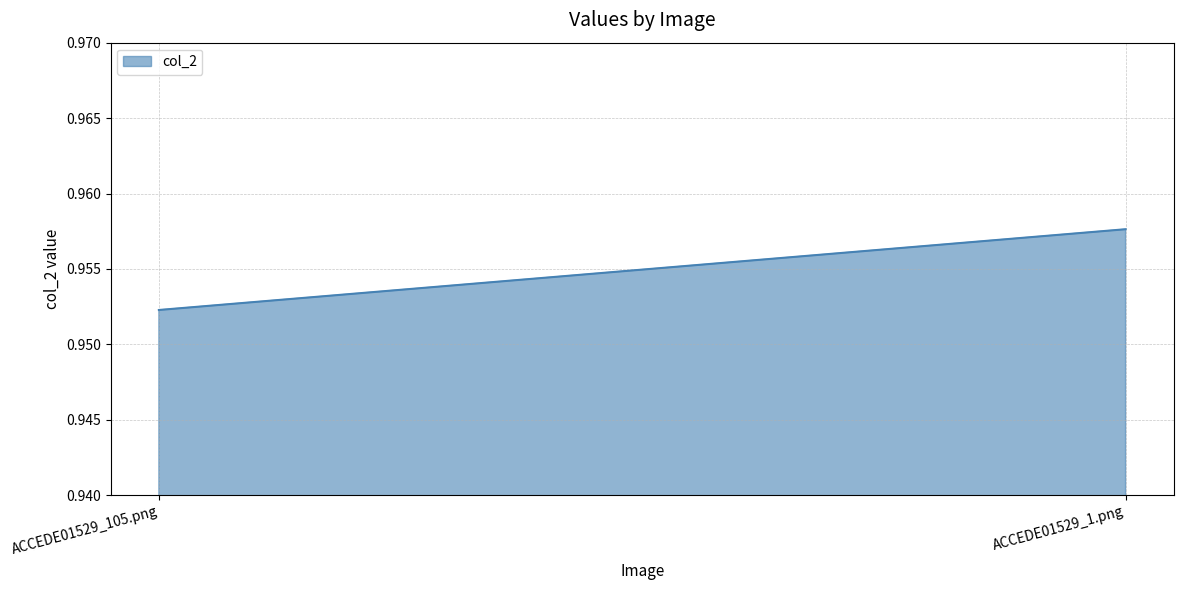

Does the chart display data point markers on the line(s)?

No